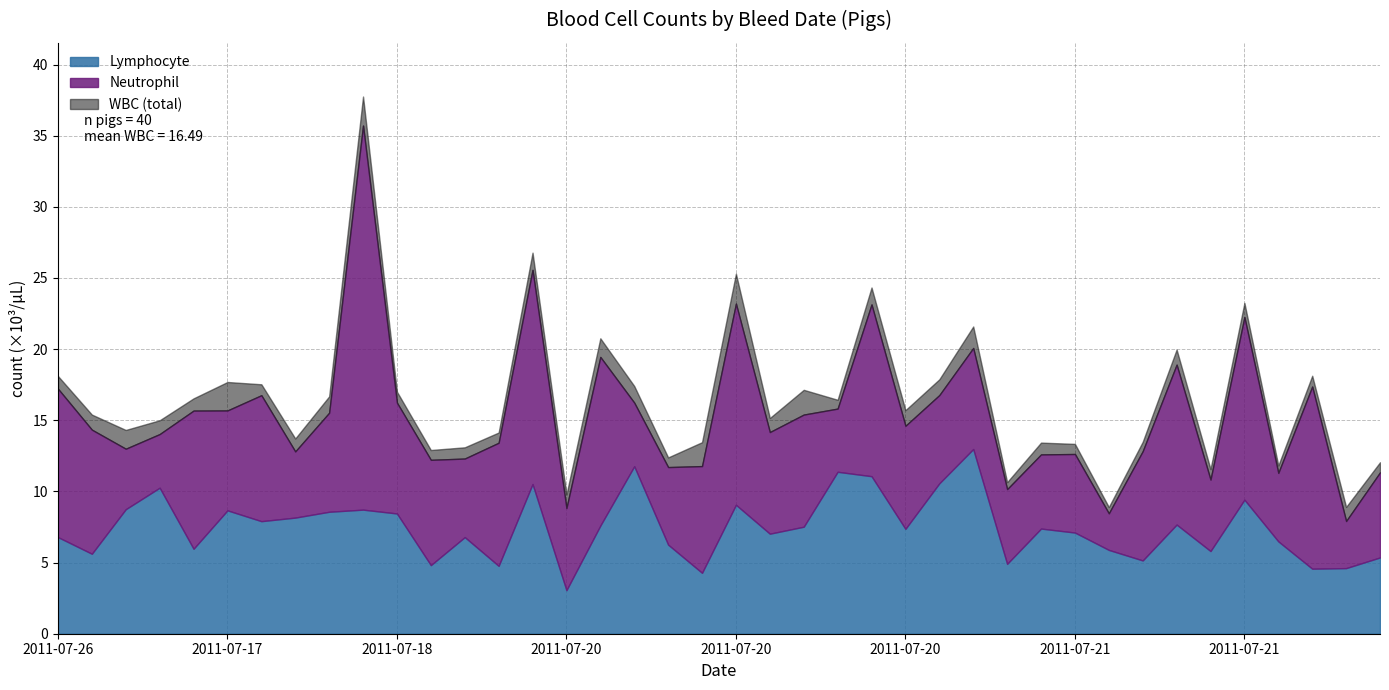

Between 2011-07-26 and 2011-07-18, which series saw the biggest shift?

Neutrophil